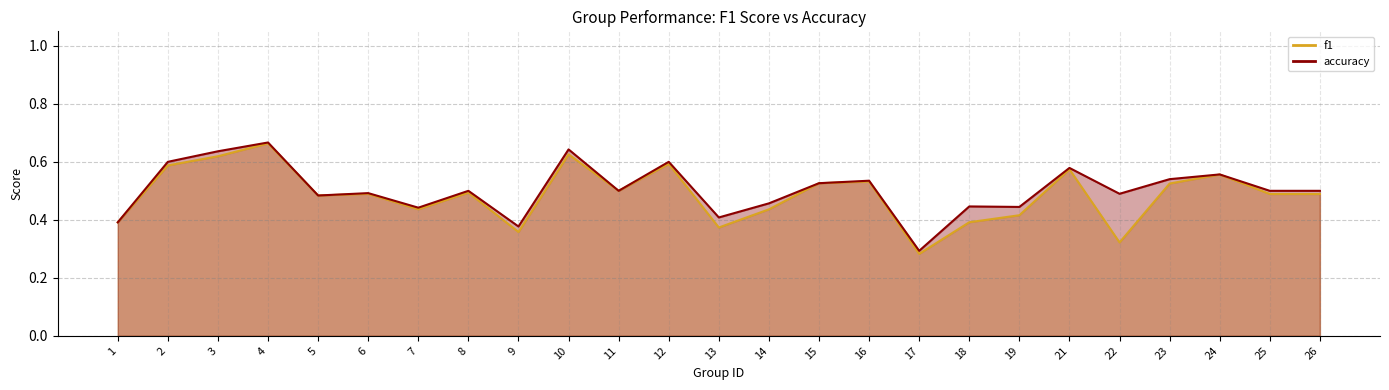

What is the difference between the second highest and second lowest values in the accuracy series?

0.3